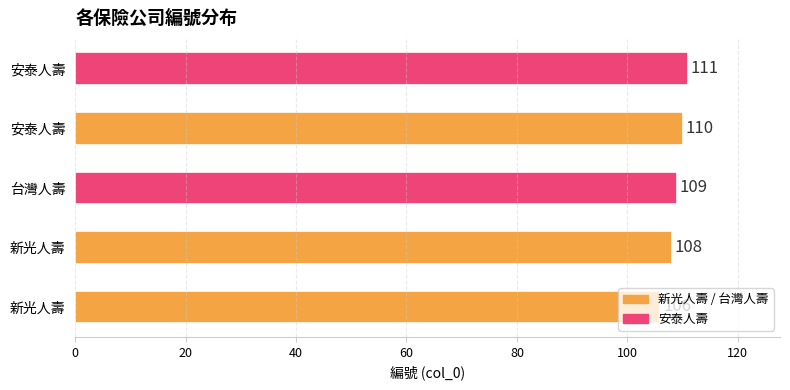

How many series are shown in this chart?

1